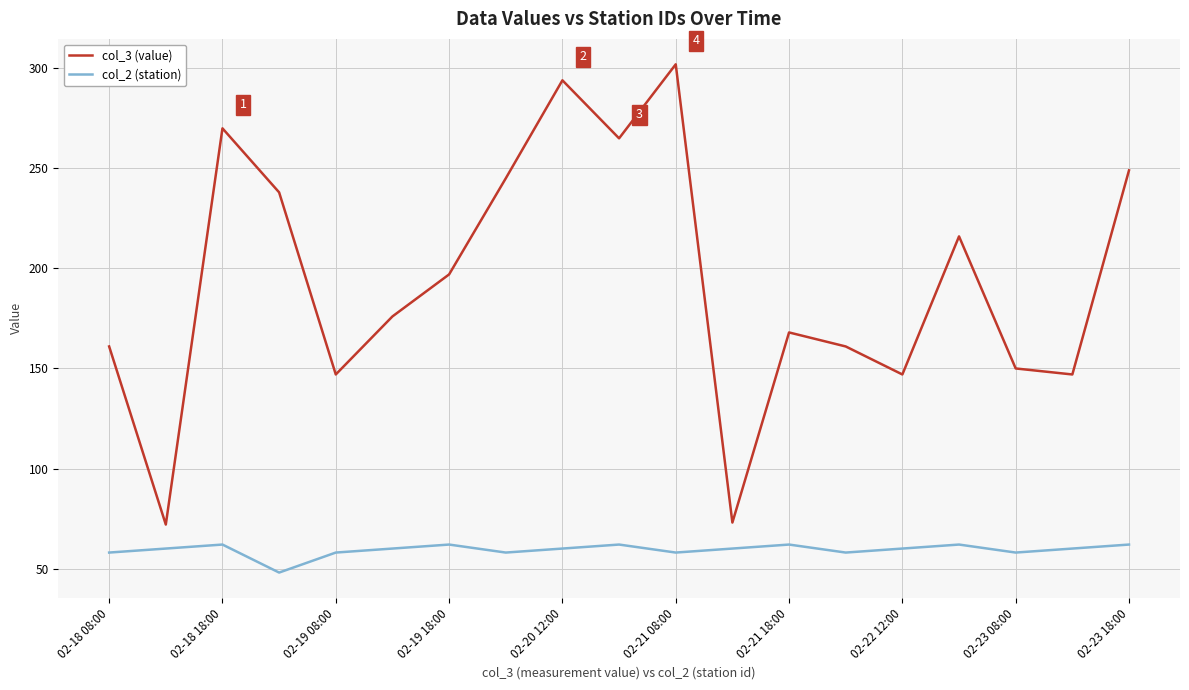

What is the lowest value of the col_3 (value) series?

72